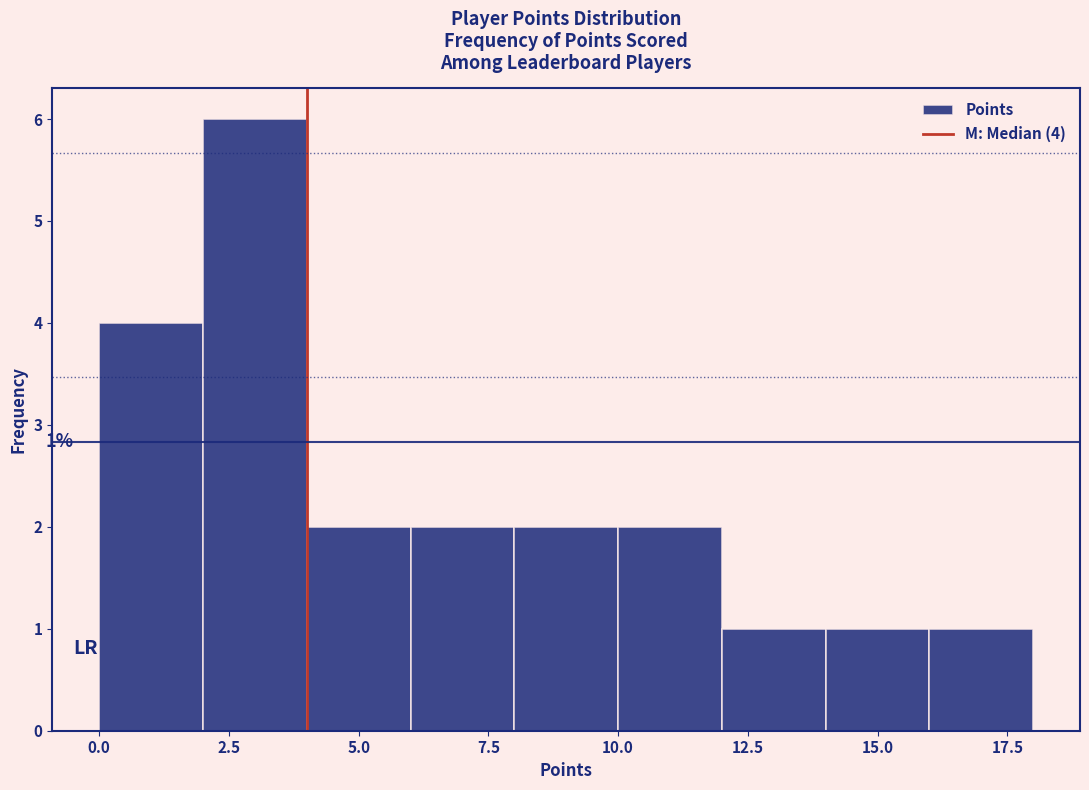

Which range on the x-axis has the tallest bar?

2 to 4